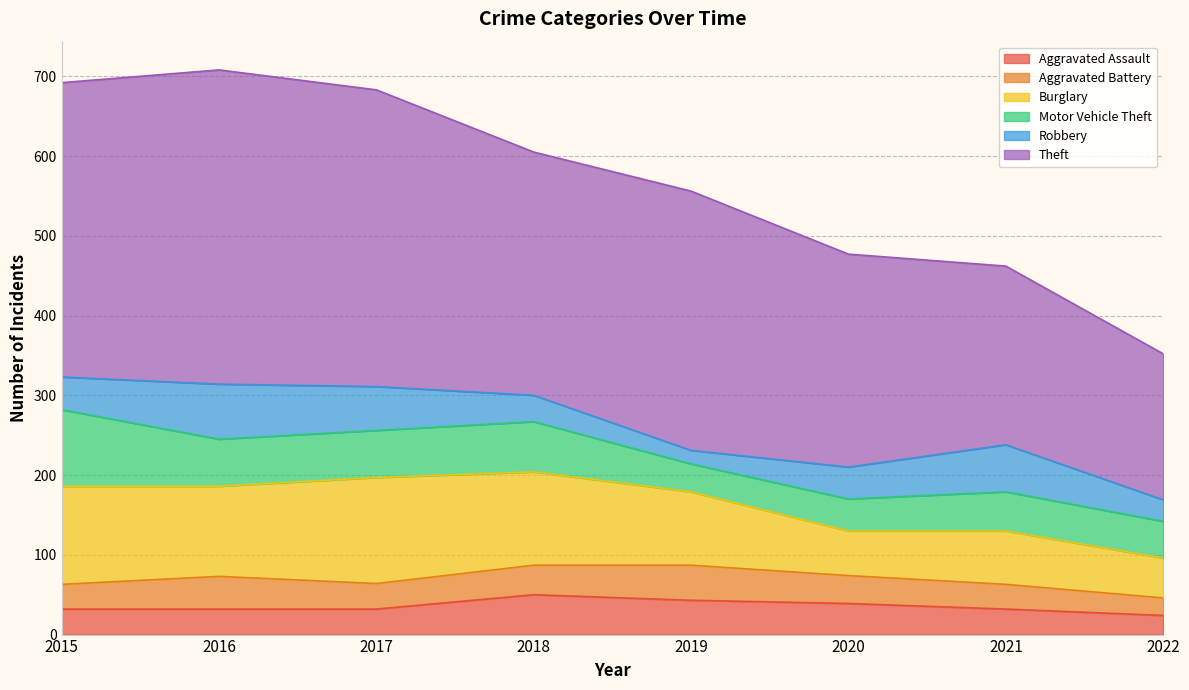

What is the total value across all series at 2016?

708